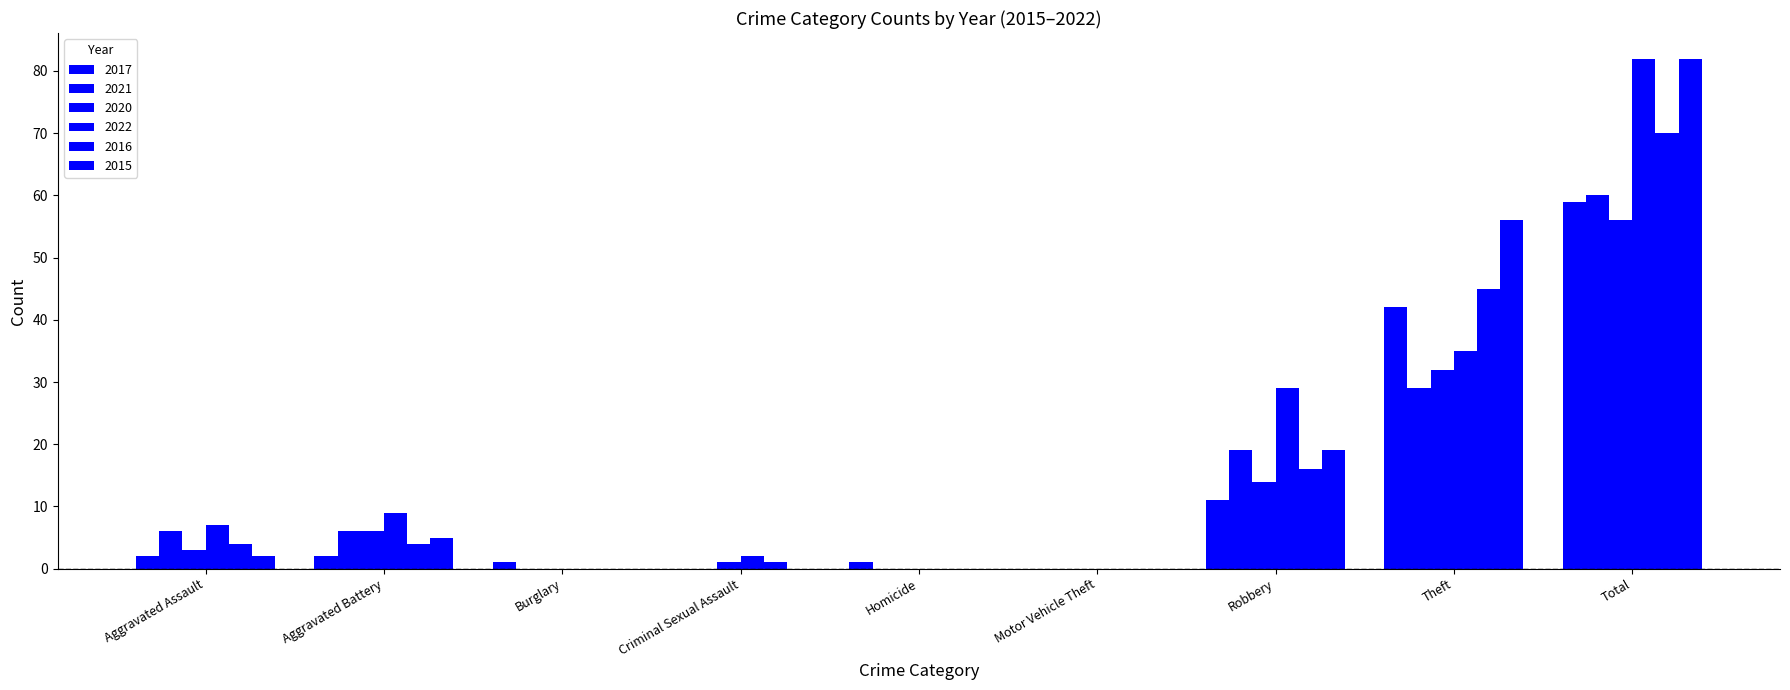

Count the number of data series in this chart.

6